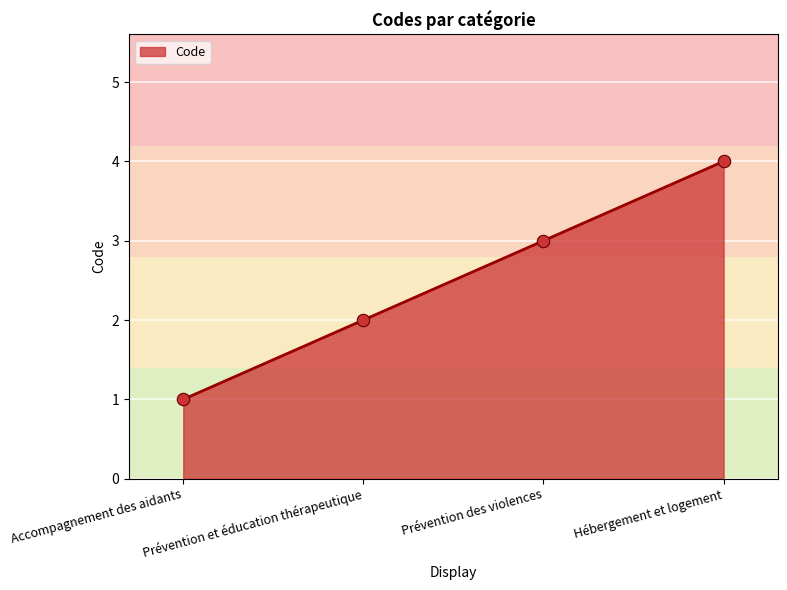

What is the ratio of the value at Hébergement et logement to the value at Prévention et éducation thérapeutique?

2.0